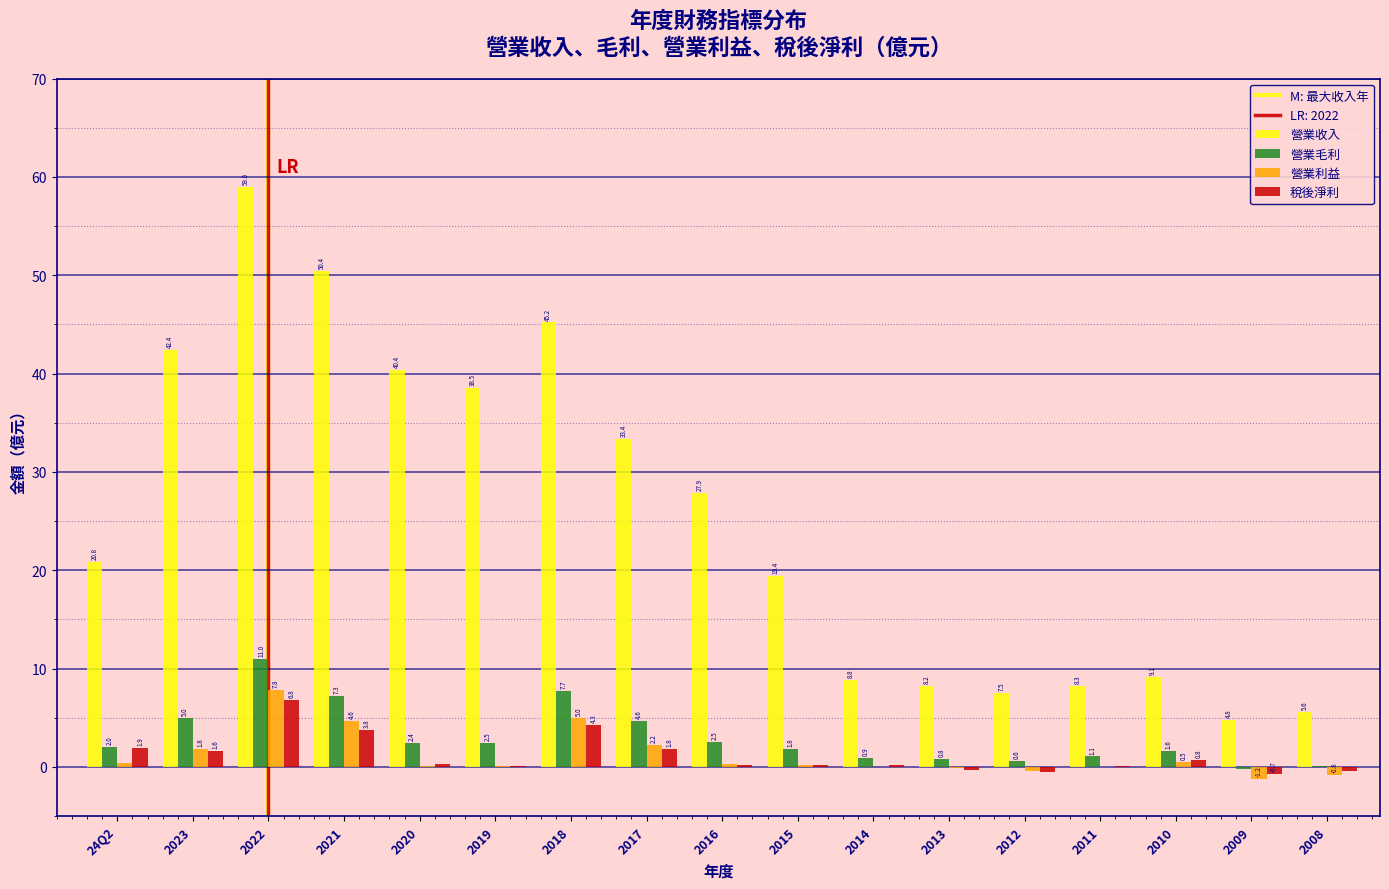

Is the value of 營業收入 at 2014 greater than the value of 營業利益 at 2018?

Yes